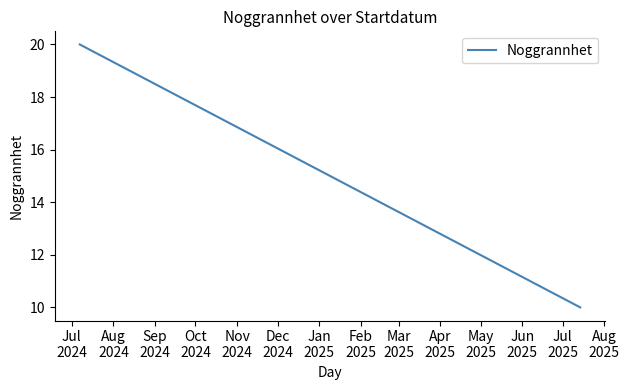

Which category has the highest value across all series?

Jul
2024